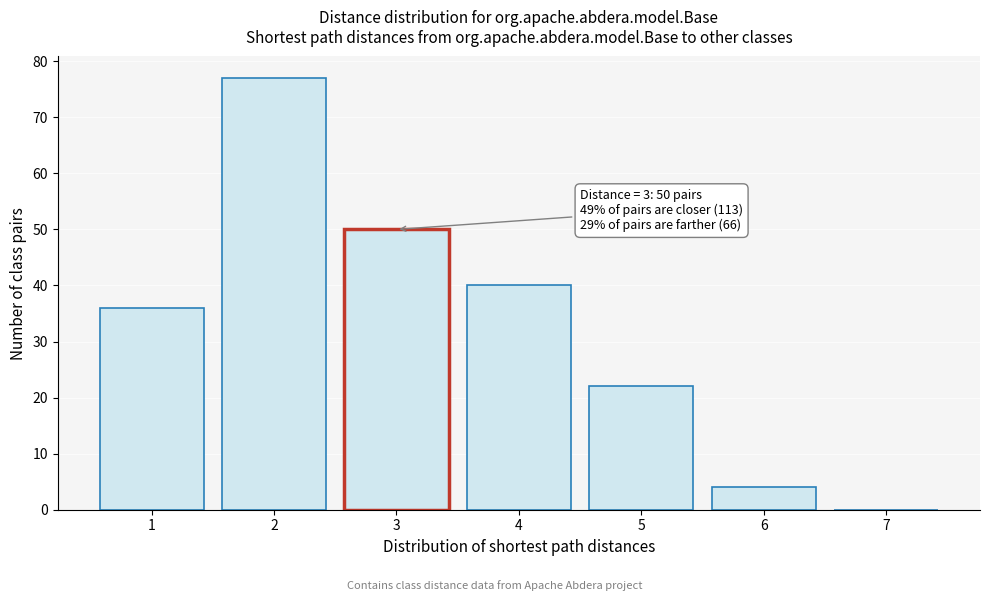

Over which range of the x-axis is the bar tallest?

1.5 to 2.5